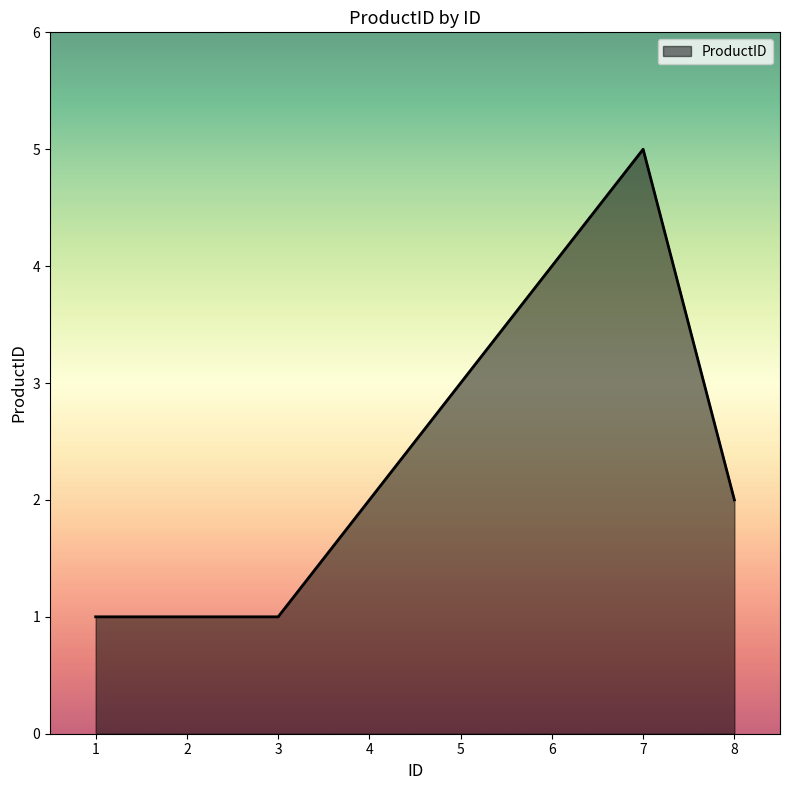

Which has a higher value, 5 or 8?

5